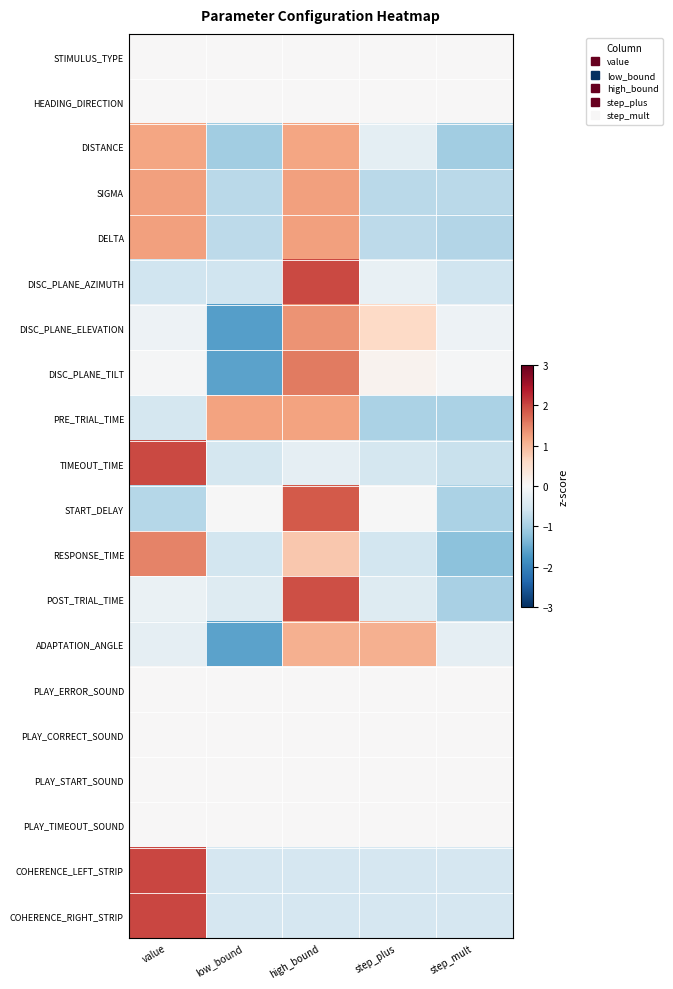

What is the smallest value displayed?

-1.7